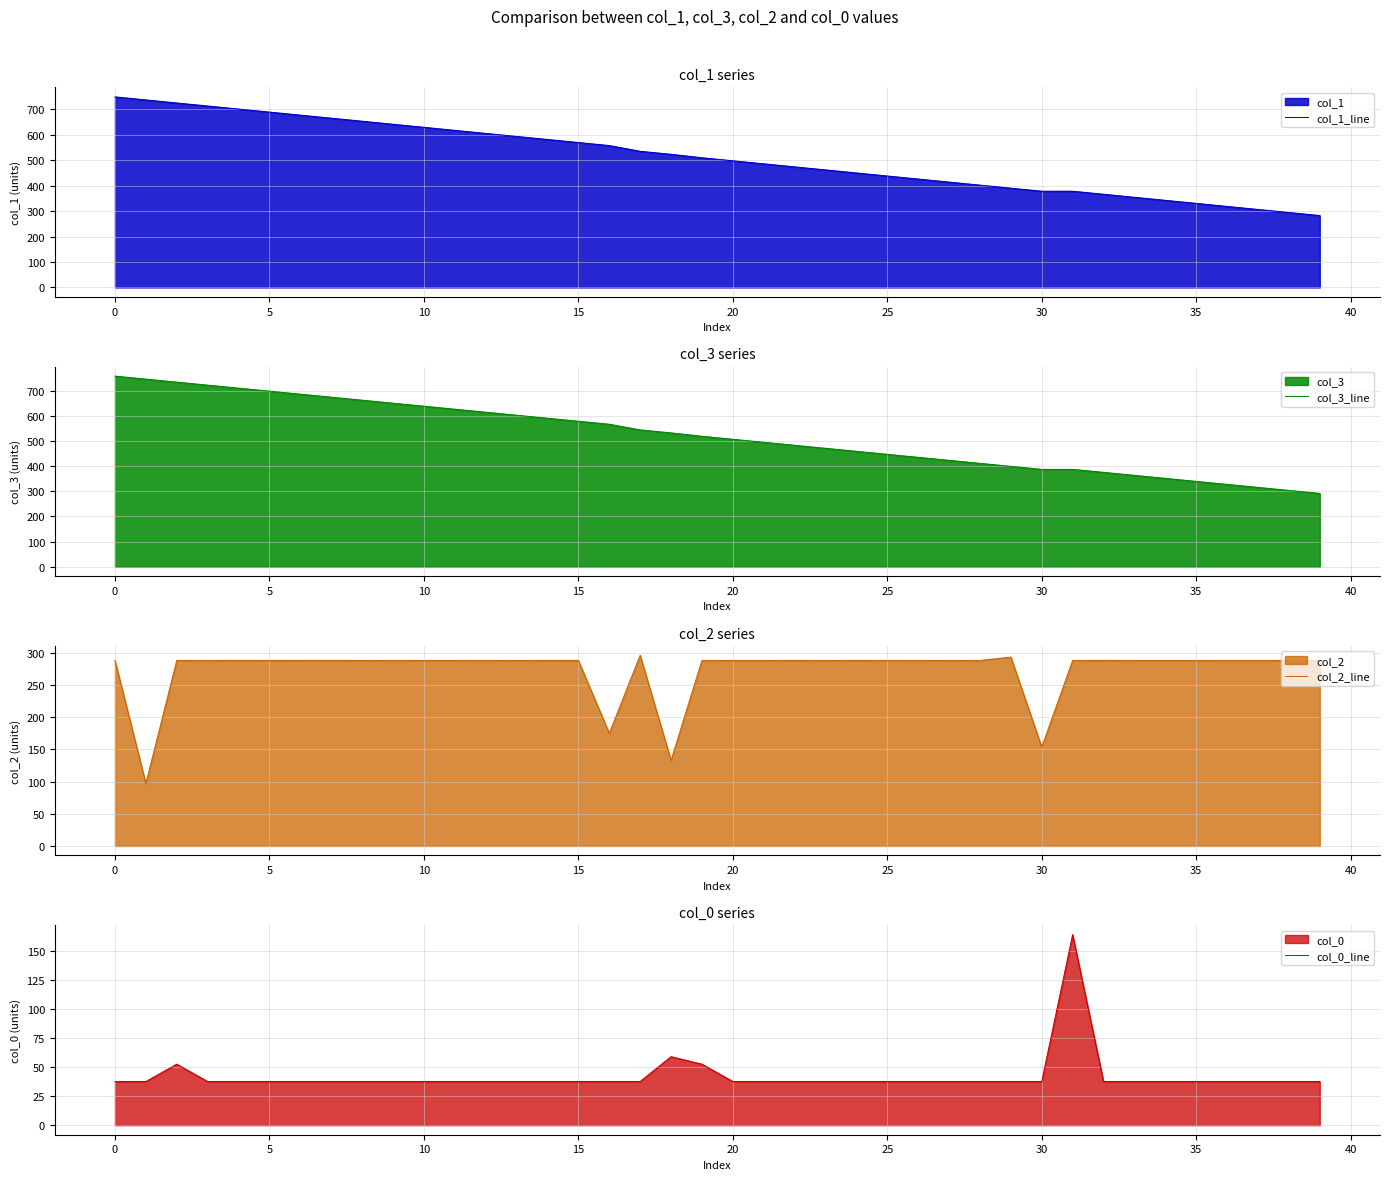

Where does the col_1_line series first go above 509?

0